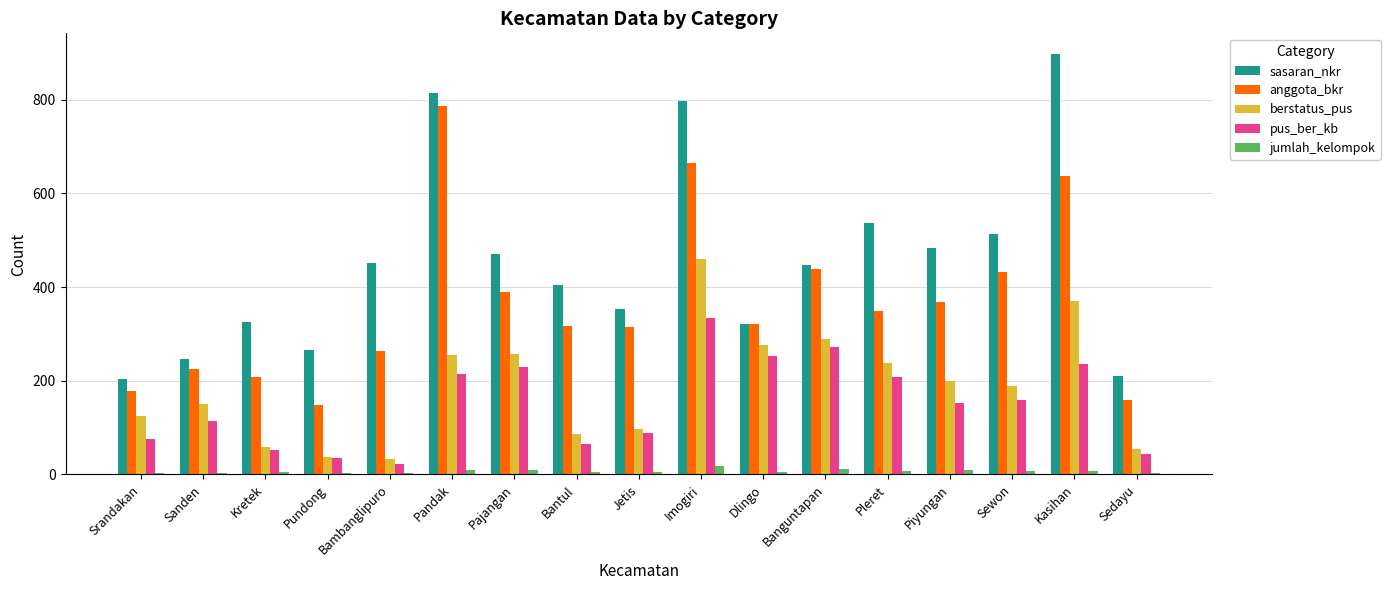

List the series in order of their peak value, highest first.

sasaran_nkr, anggota_bkr, berstatus_pus, pus_ber_kb, jumlah_kelompok